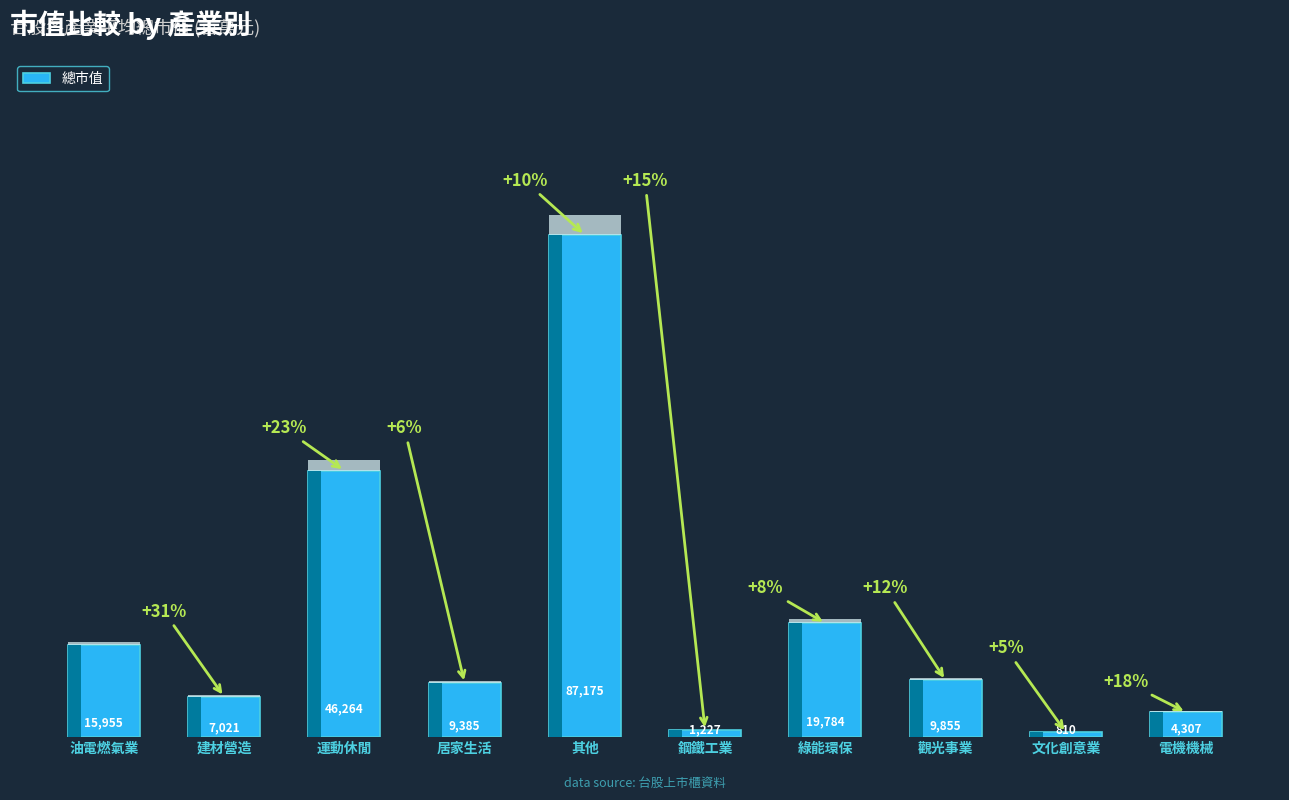

What is the difference between the values at 綠能環保 and 文化創意業?

18974